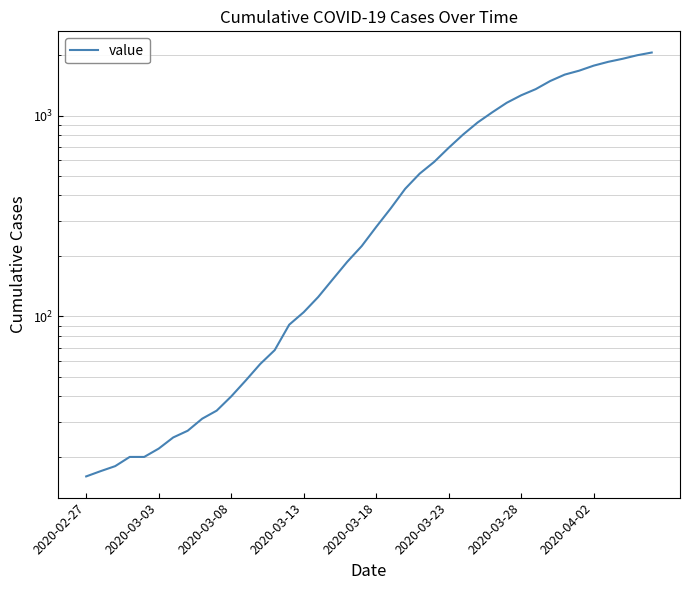

At which category does the chart reach its minimum across all series?

2020-02-27